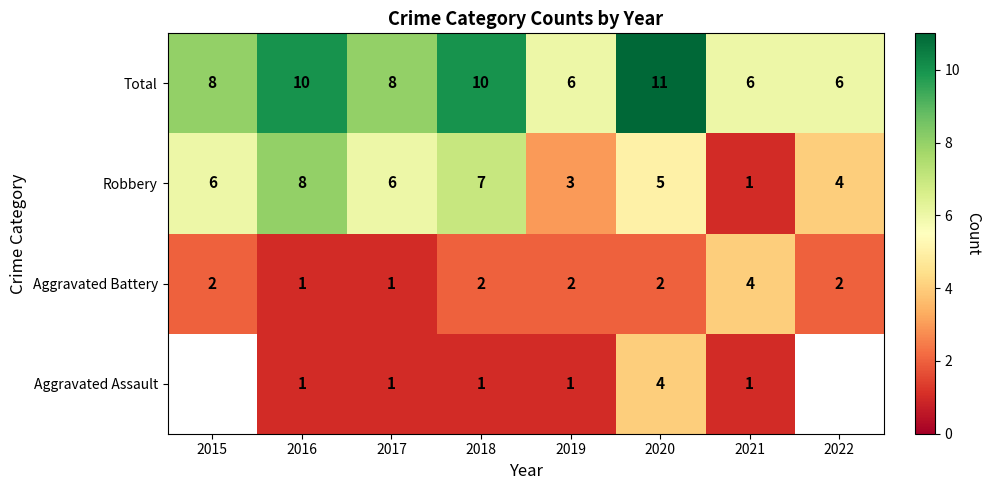

Which has a higher value, 2019 or 2015?

2015